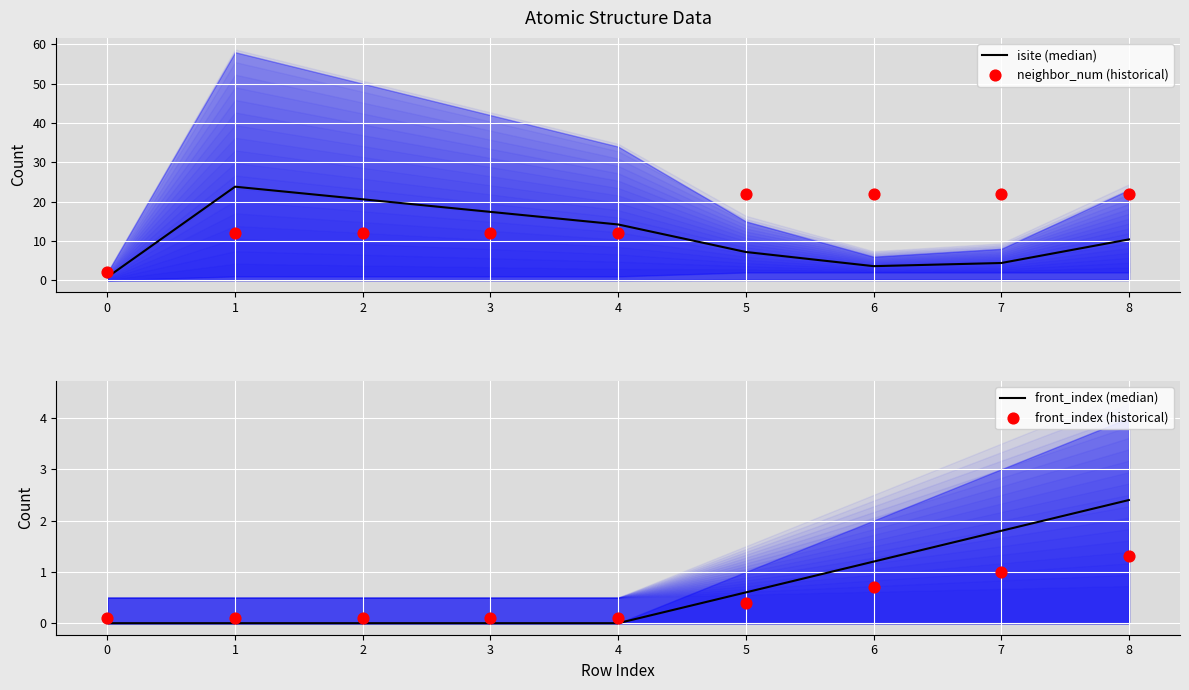

At how many categories does at least one series exceed 3?

8